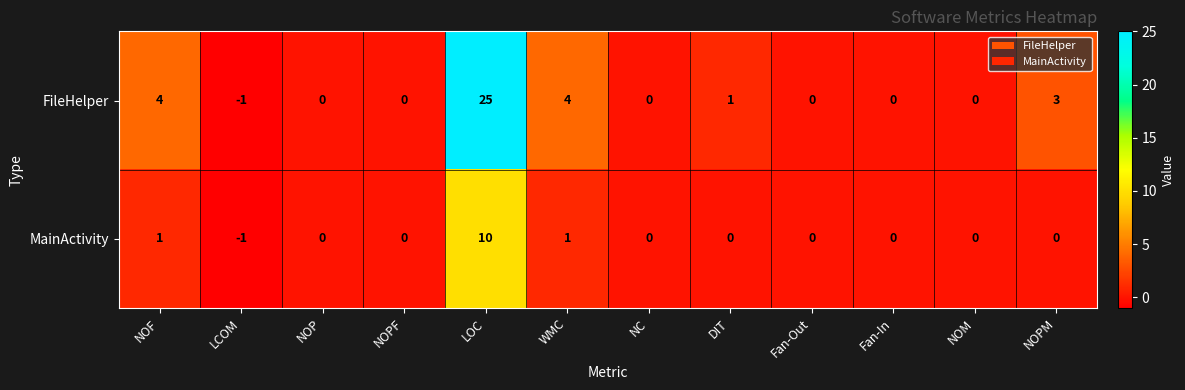

Which label corresponds to the largest value in the chart?

LOC